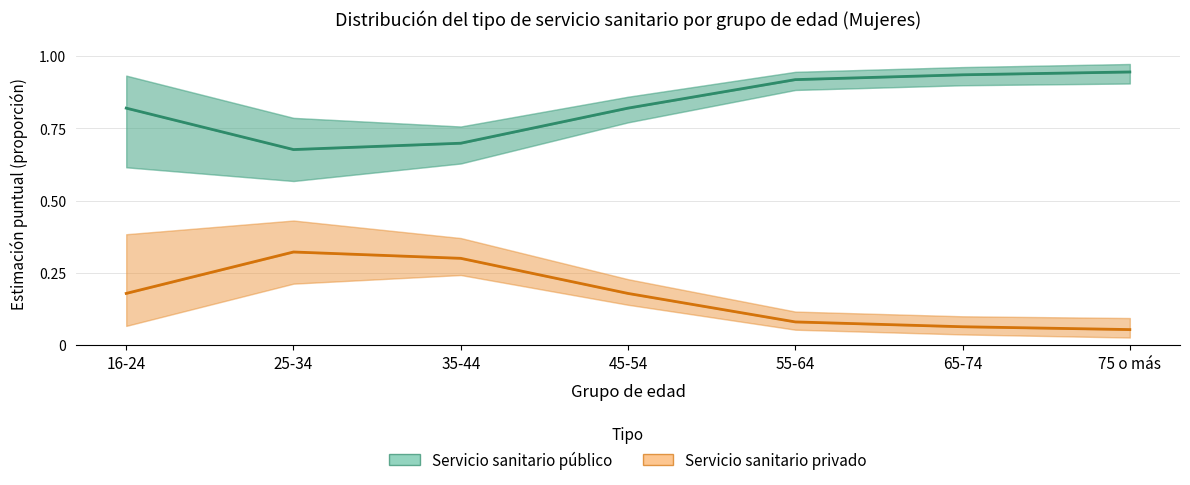

Which series has the largest range (max minus min)?

Servicio sanitario público - Estimación